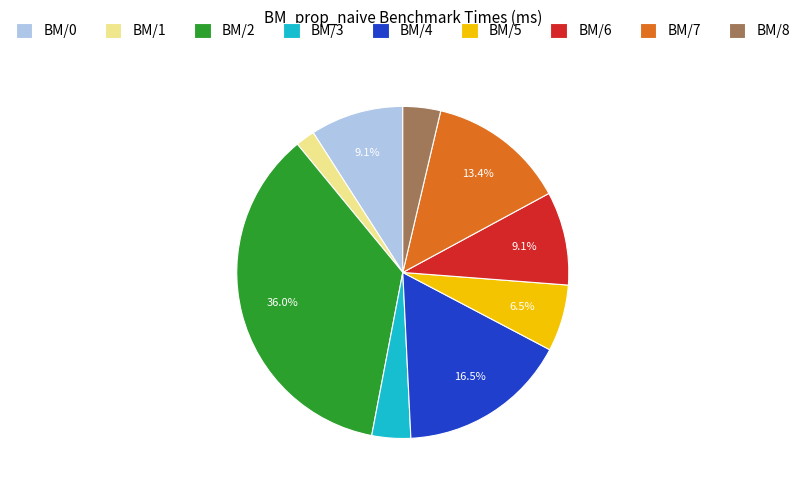

Which slice is the smallest?

BM/1